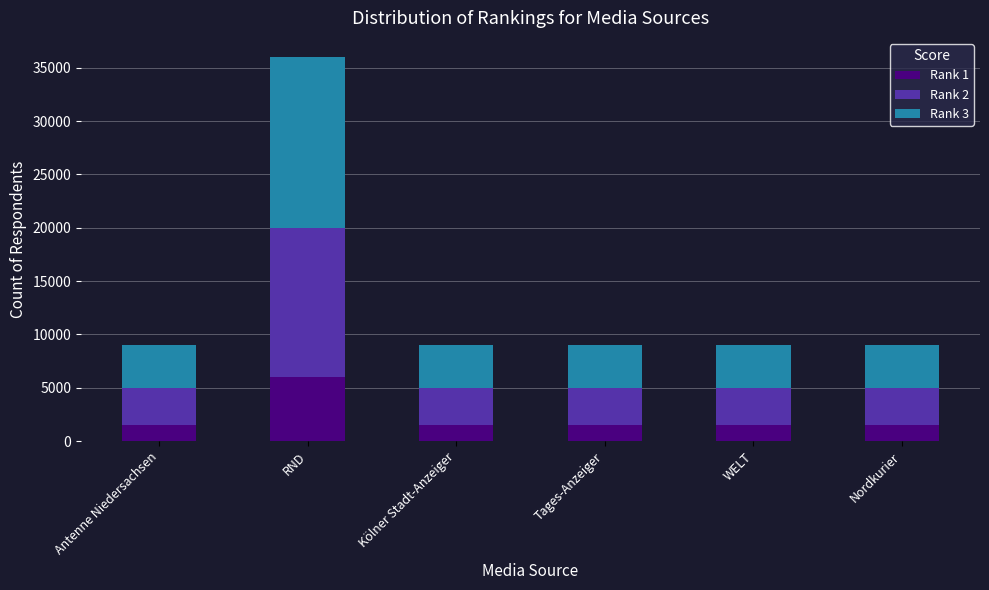

What is the approximate value of Rank 1 at RND, to the nearest 100?

6000